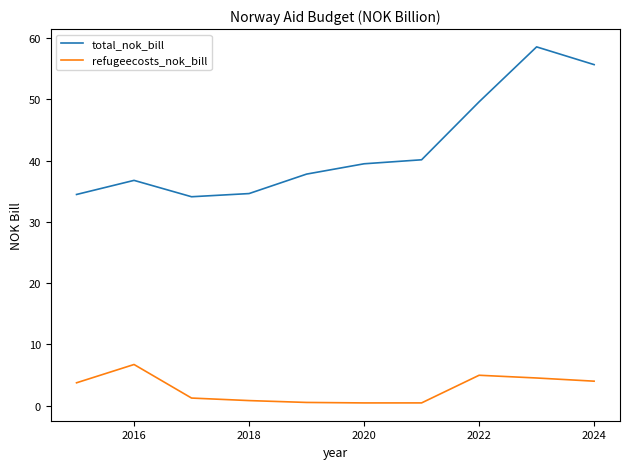

What is the lowest value of the refugeecosts_nok_bill series?

0.4